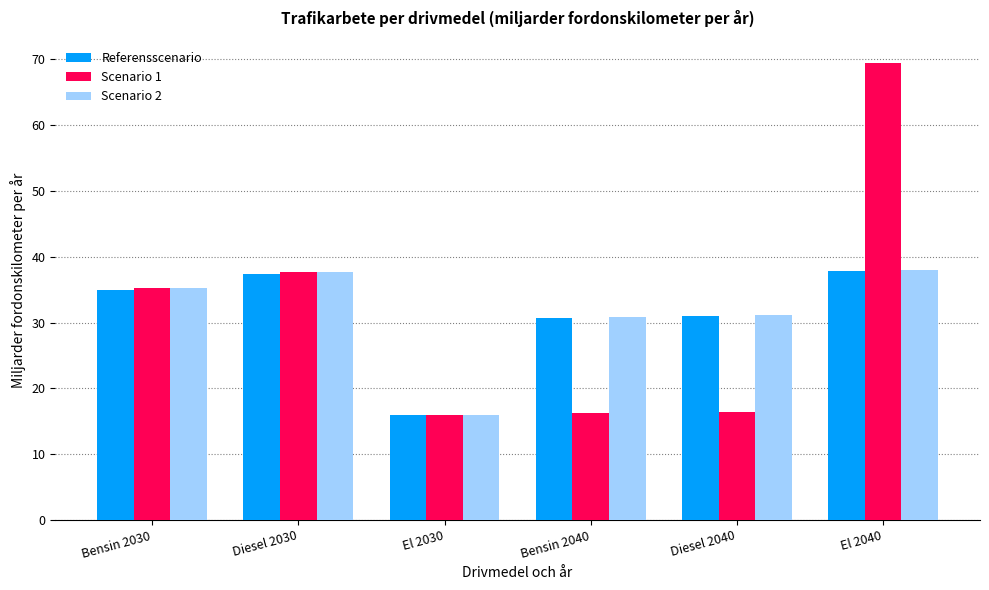

At which category is the sum across all series the highest?

El 2040